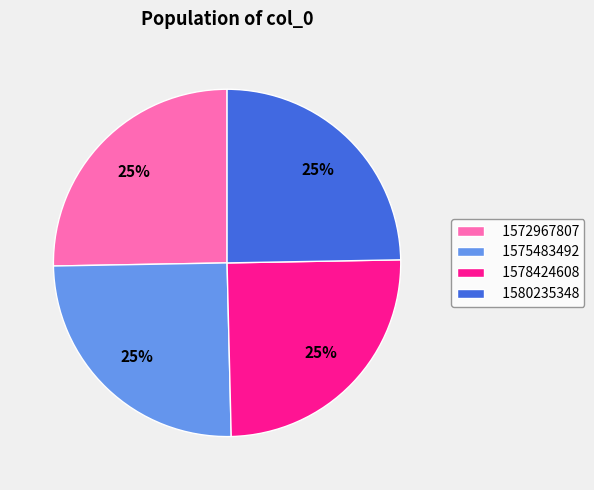

Which has a higher value, 1572967807 or 1580235348?

1572967807